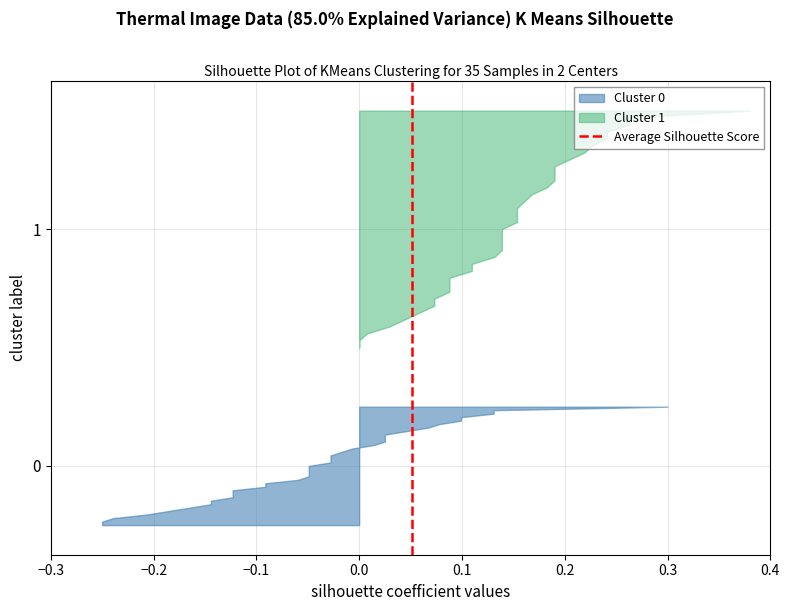

Reading right to left, extract all data points from this chart.

1	0